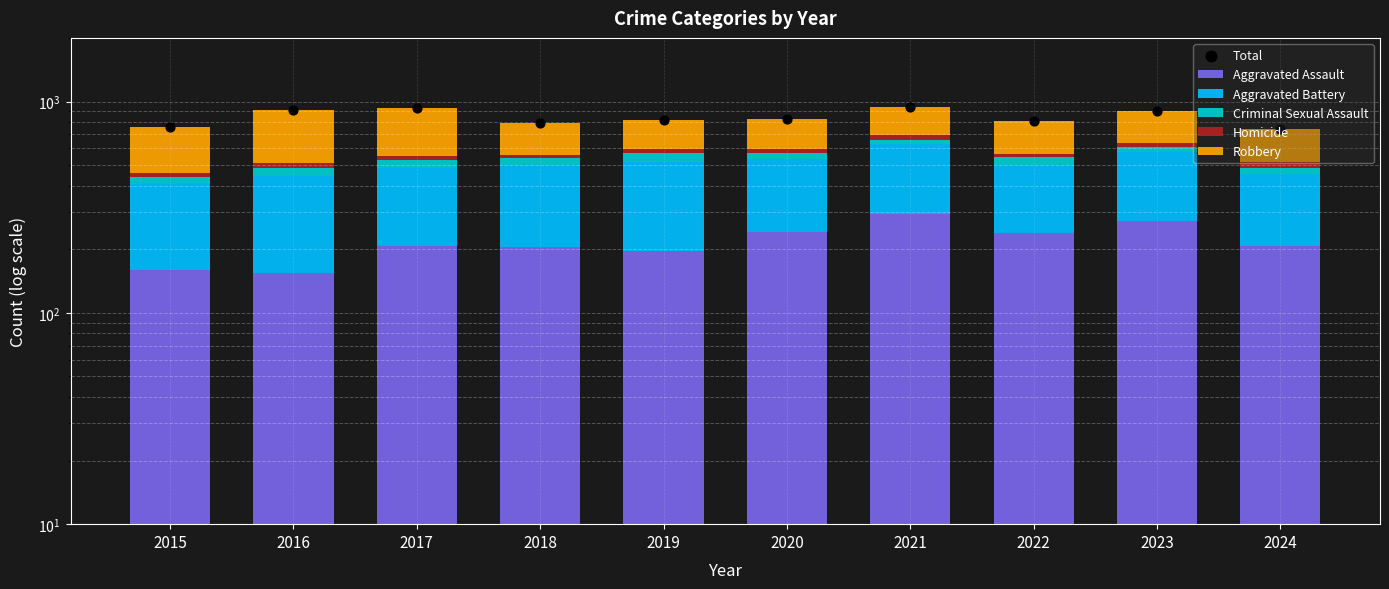

What is the total value across all series at 2016?

1816